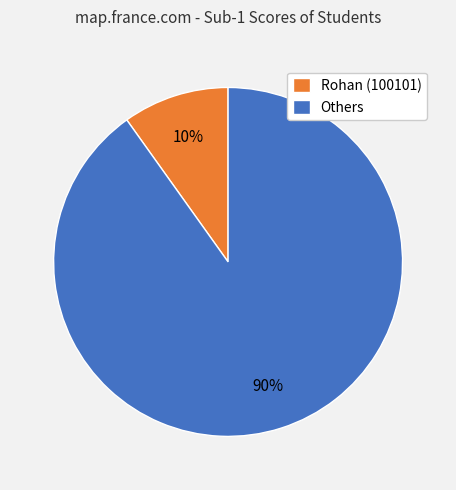

Does any single category account for the majority?

Yes